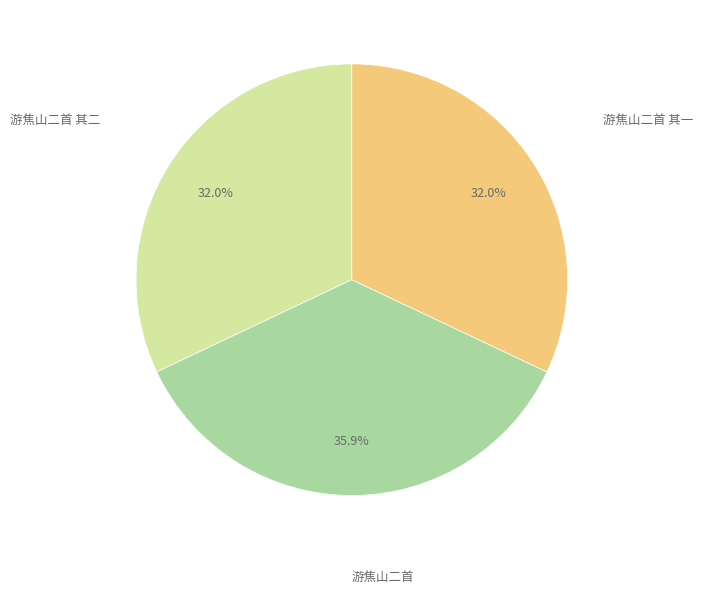

Is there any slice that represents more than half of the pie?

No